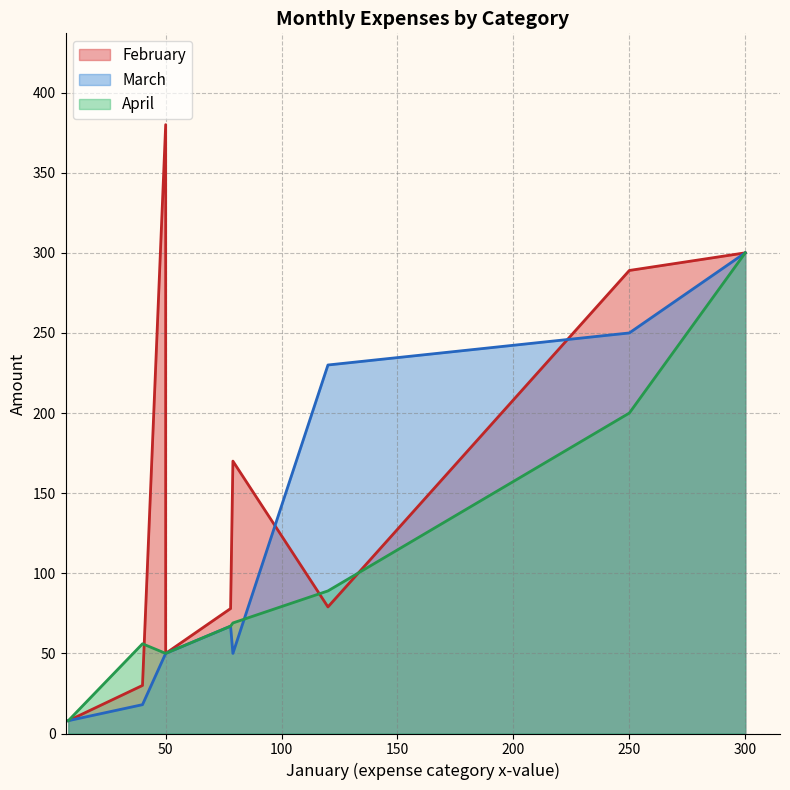

How many lines are shown in the chart?

3